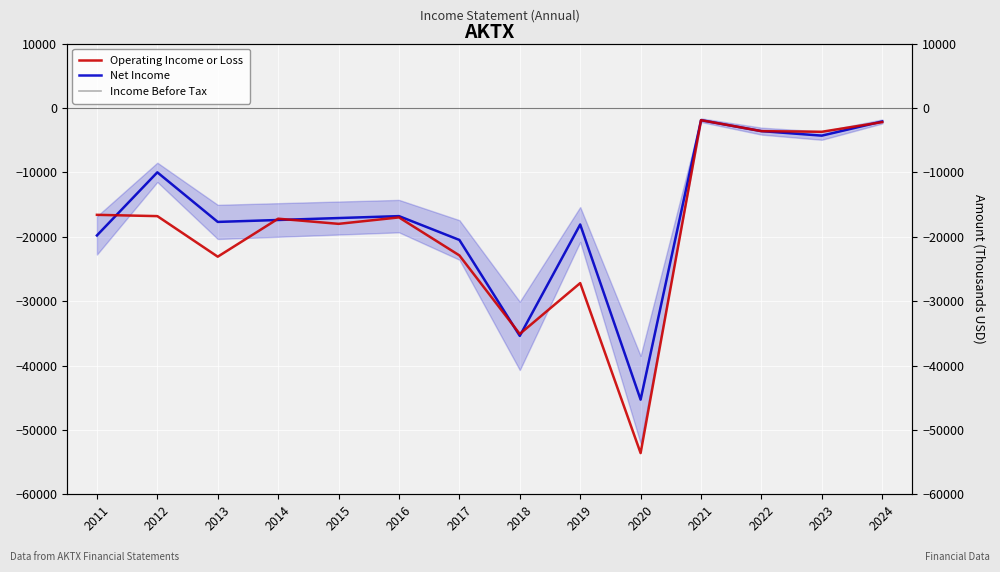

At how many categories does at least one series exceed -13294?

5